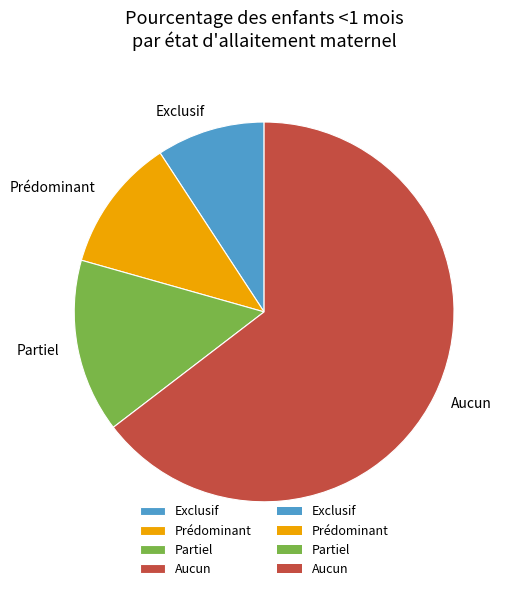

What is the largest slice in the pie chart?

Aucun